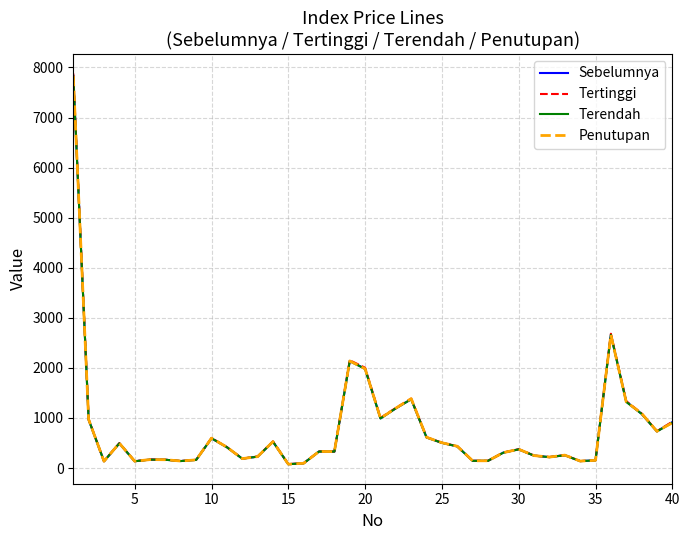

What is the highest value of the Terendah series?

7819.0